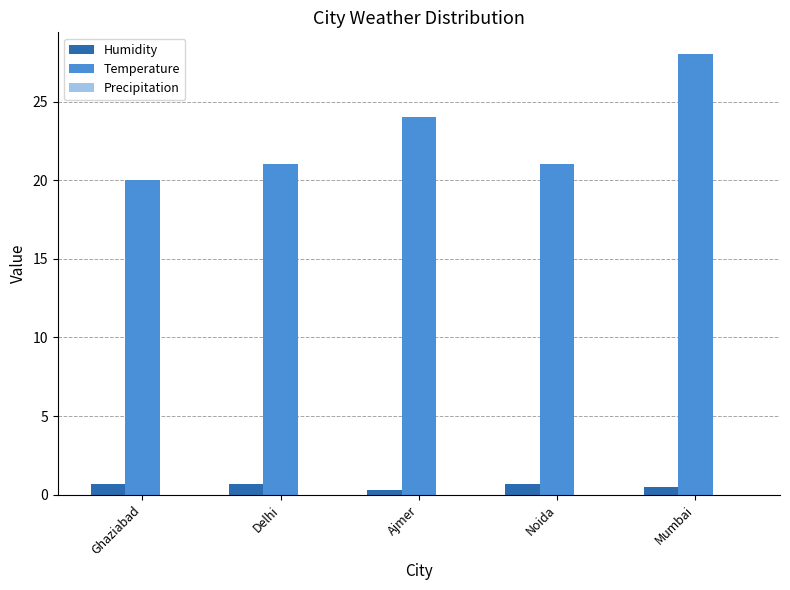

What is the value of the Temperature bar at the 4th from the left?

21.0